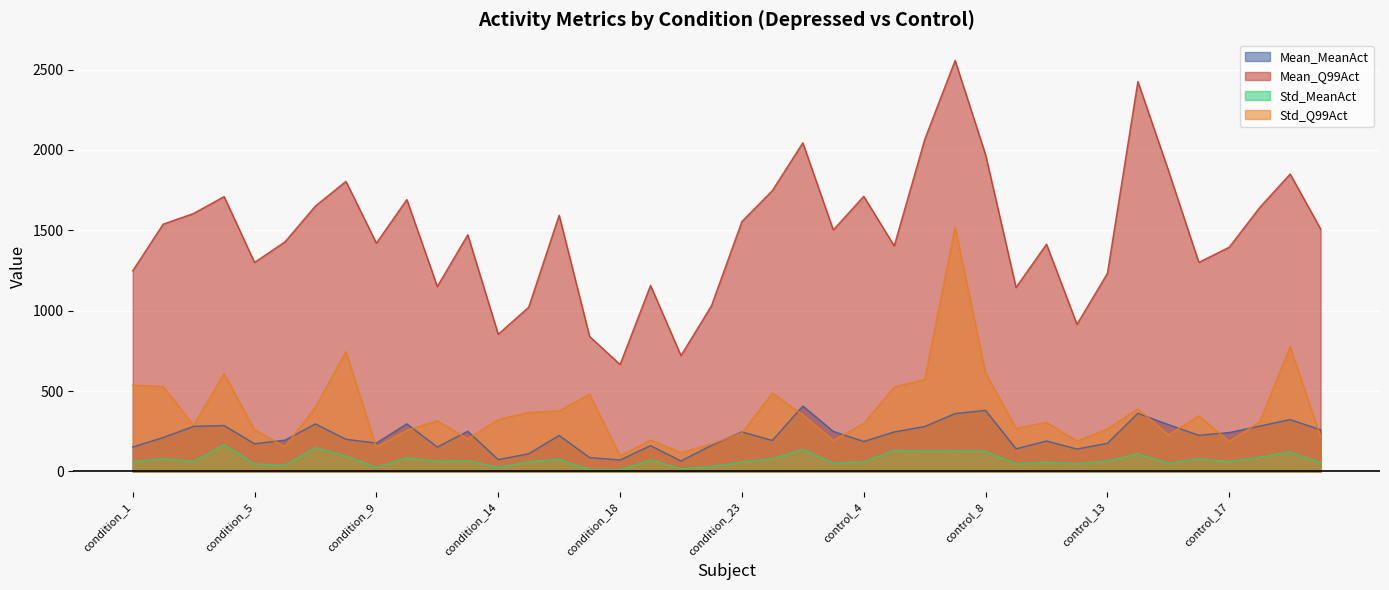

What is the value of the Std_MeanAct point at the 18th from the left?

72.3